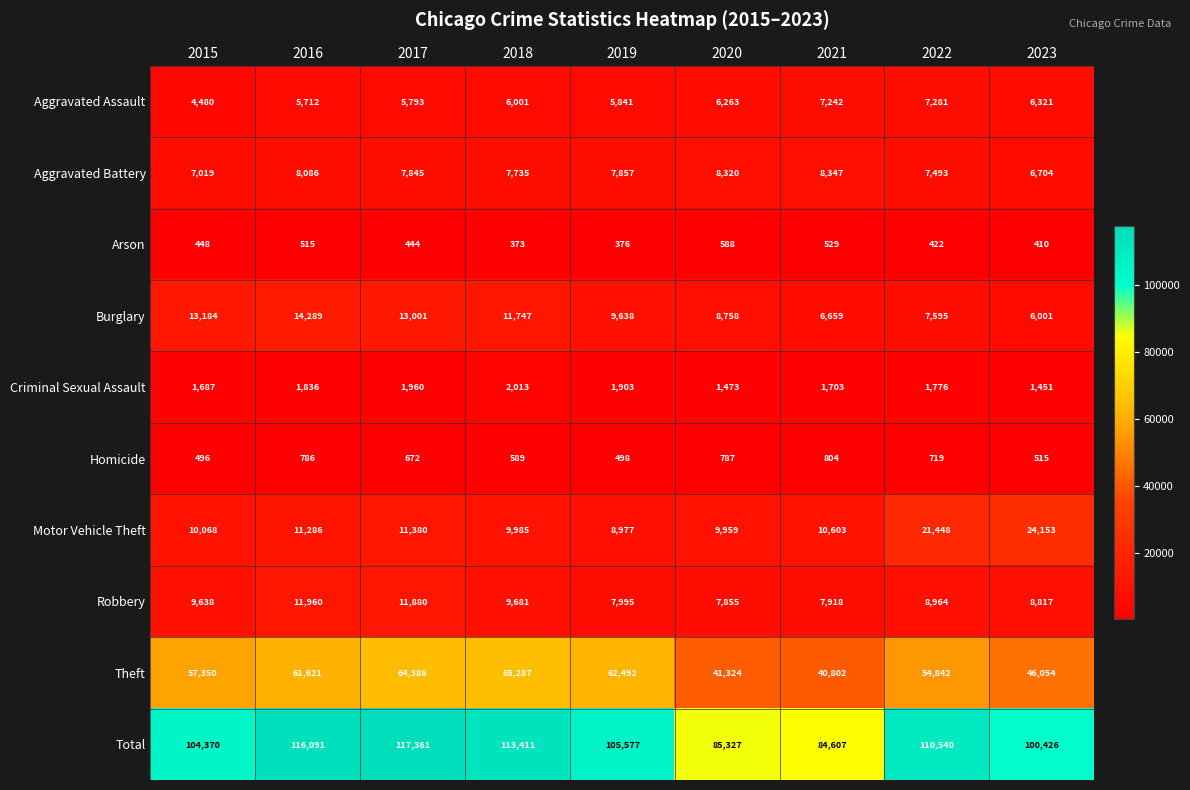

Between 2018 and 2023, which series saw the biggest shift?

Theft